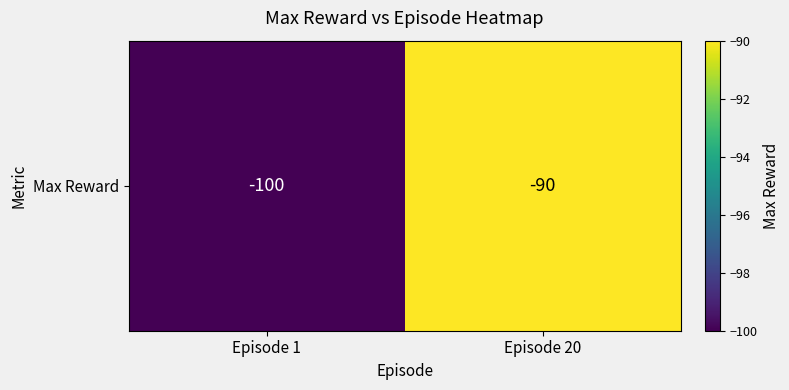

How many values are below -90?

1